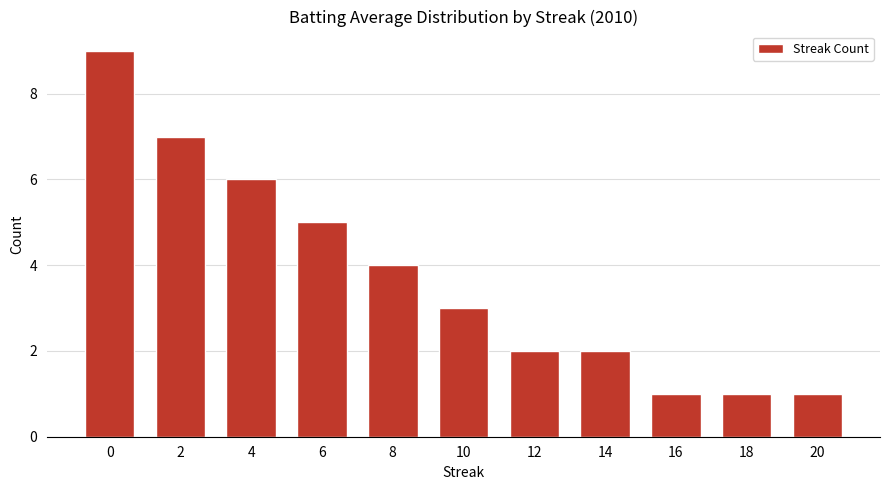

Reading left to right, transcribe all the data shown in this chart.

9	7	6	5	4	3	2	2	1	1	1